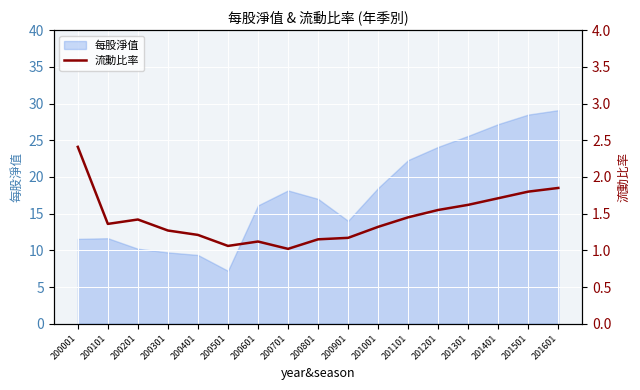

What is the value of the 13th point from the left?

1.6